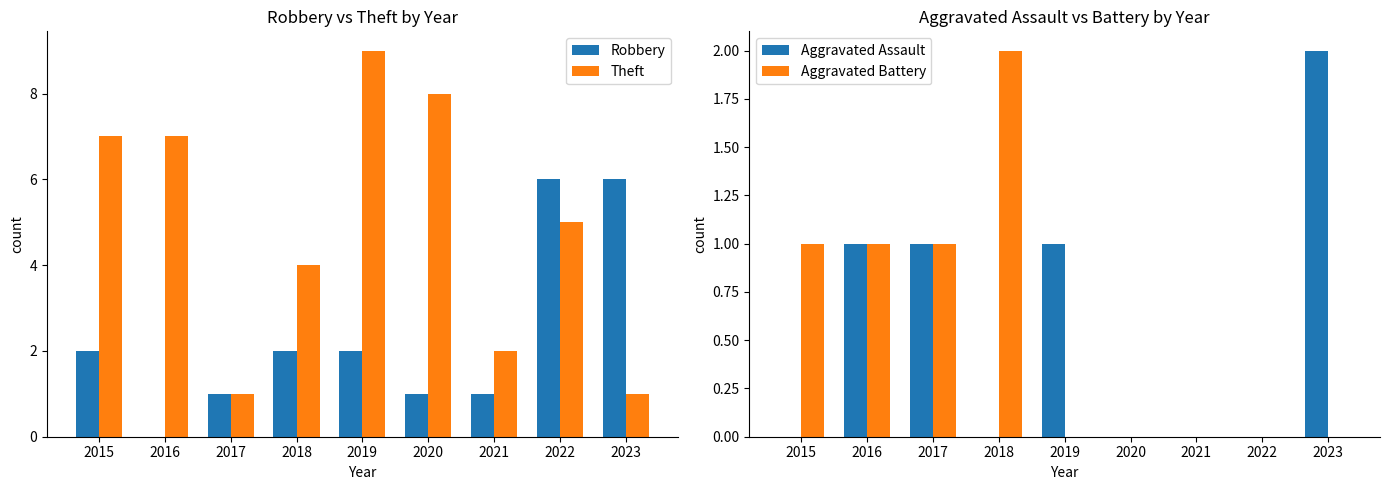

Is it true that Robbery equals 0 at 2016?

True